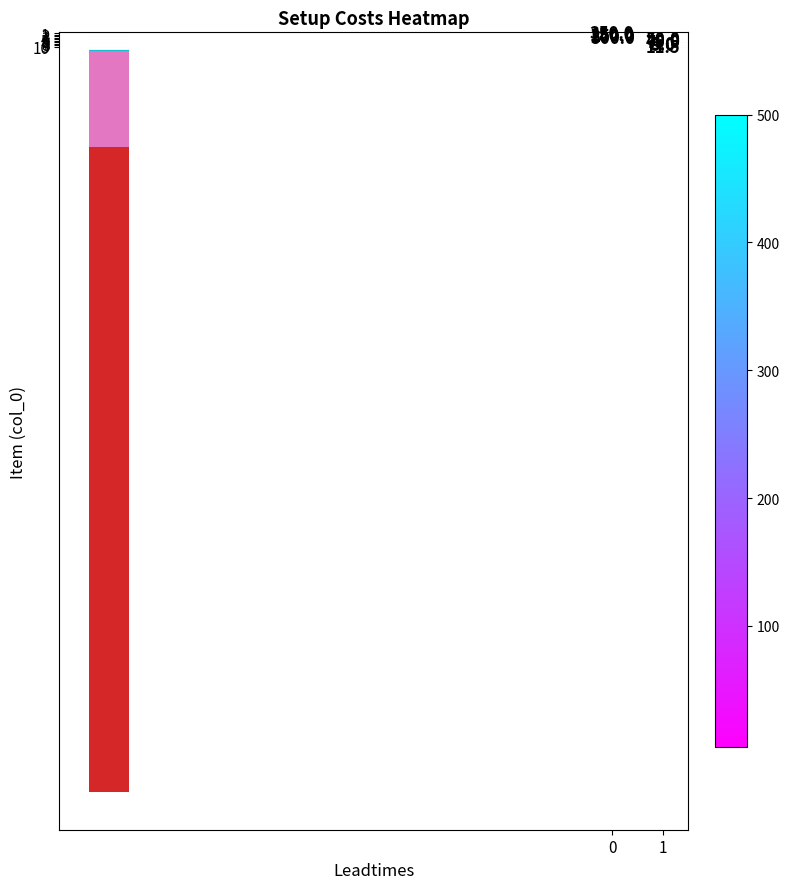

True or false: 10 has a value of 6.6 at 1.

False